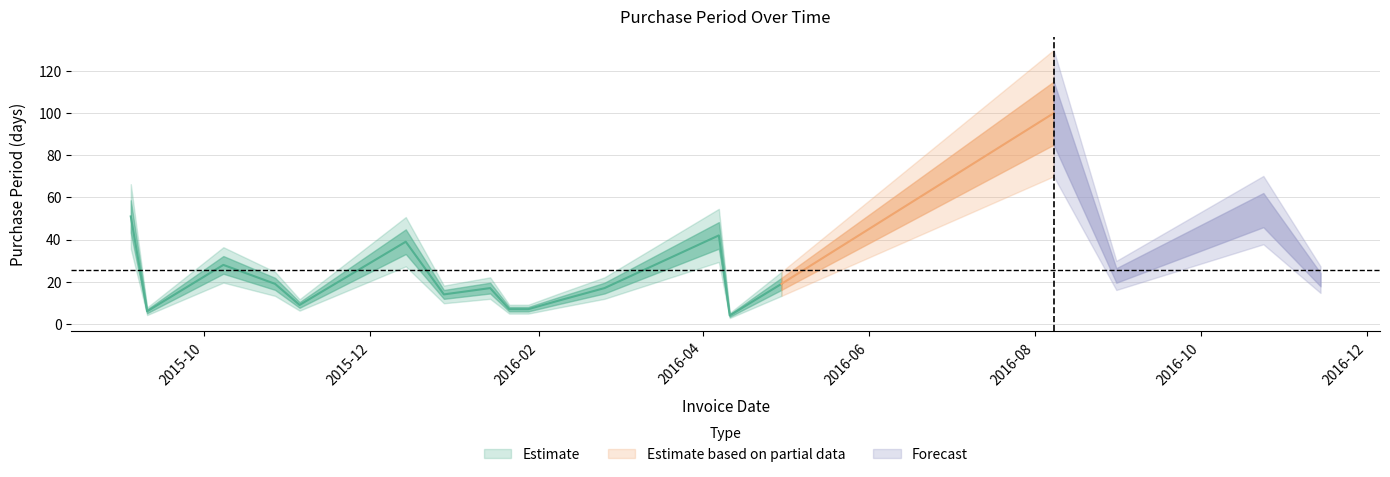

Rank the categories by value from highest to lowest.

2016-08-08, 2016-10-24, 2015-09-04, 2016-04-07, 2015-12-14, 2015-10-08, 2016-08-31, 2016-11-14, 2015-10-27, 2016-04-30, 2016-01-14, 2016-02-25, 2015-12-28, 2016-02-08, 2015-11-05, 2016-01-21, 2016-01-28, 2015-09-10, 2016-04-11